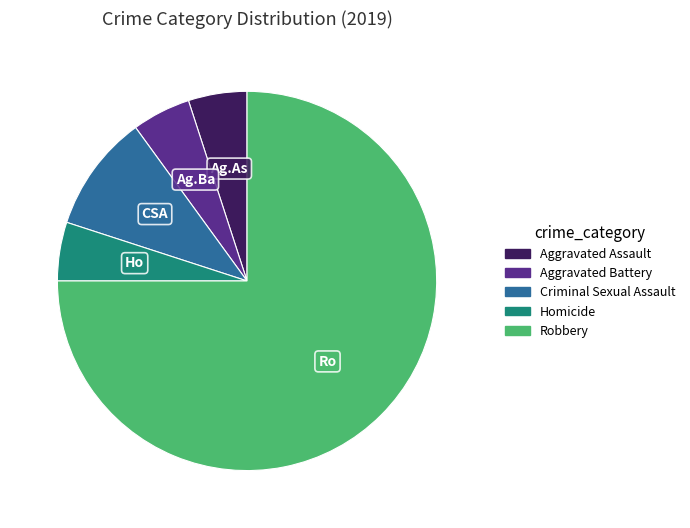

Does any single category account for the majority?

Yes